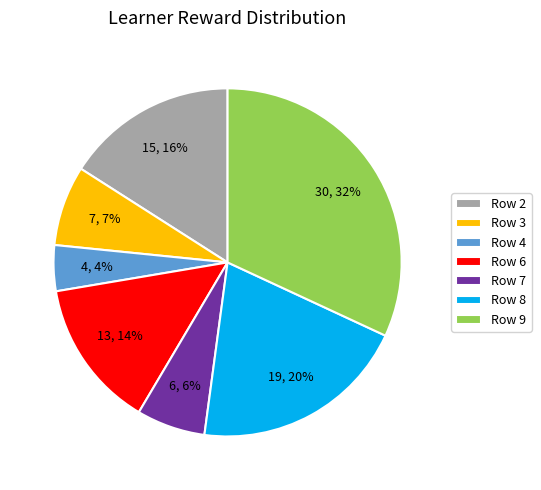

Count the number of slices in the pie.

7